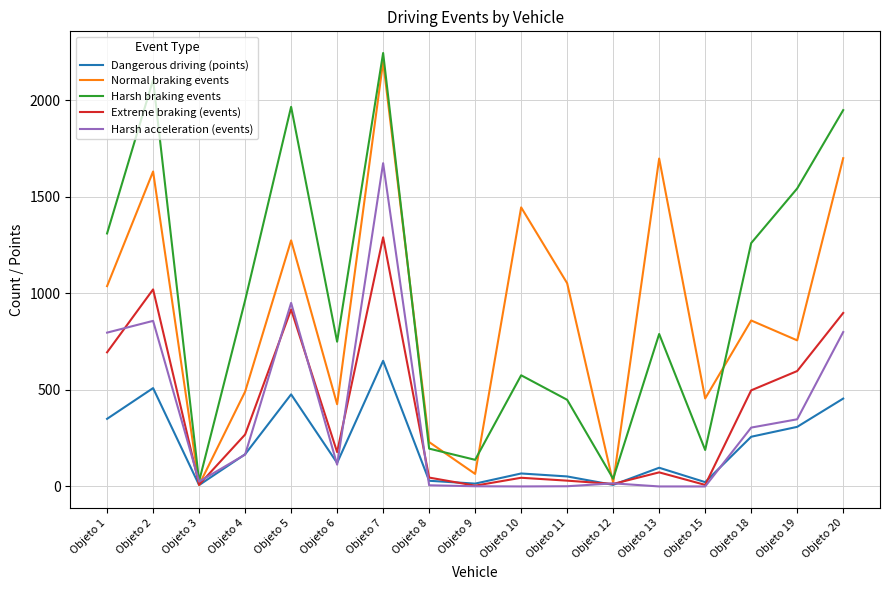

The value of Dangerous driving (points) at Objeto 1 is 220.9. True or false?

False